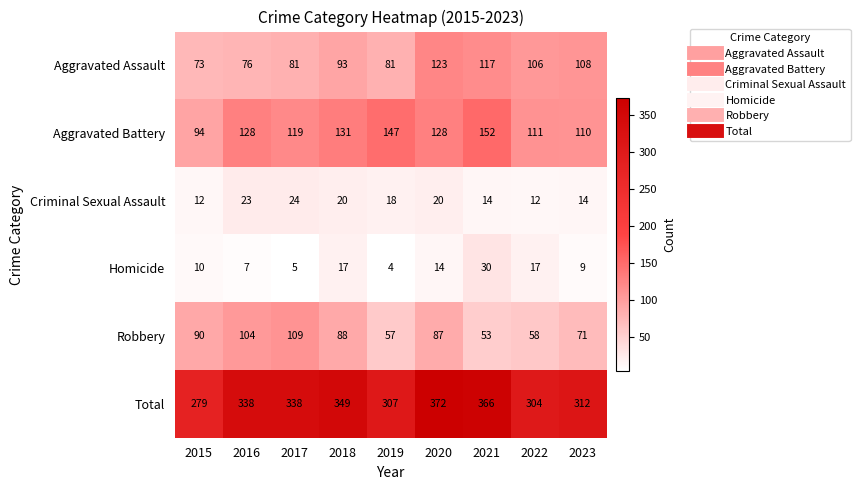

At 2022, list the series in order from largest to smallest.

Total, Aggravated Battery, Aggravated Assault, Robbery, Homicide, Criminal Sexual Assault